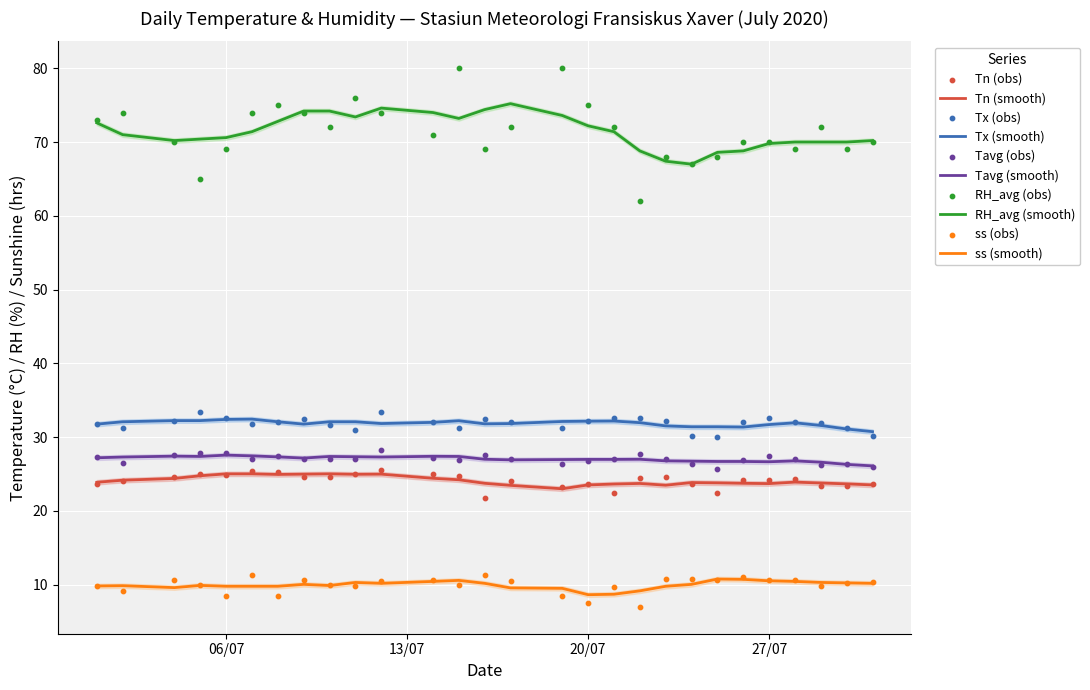

At how many categories does at least one series exceed 17?

28